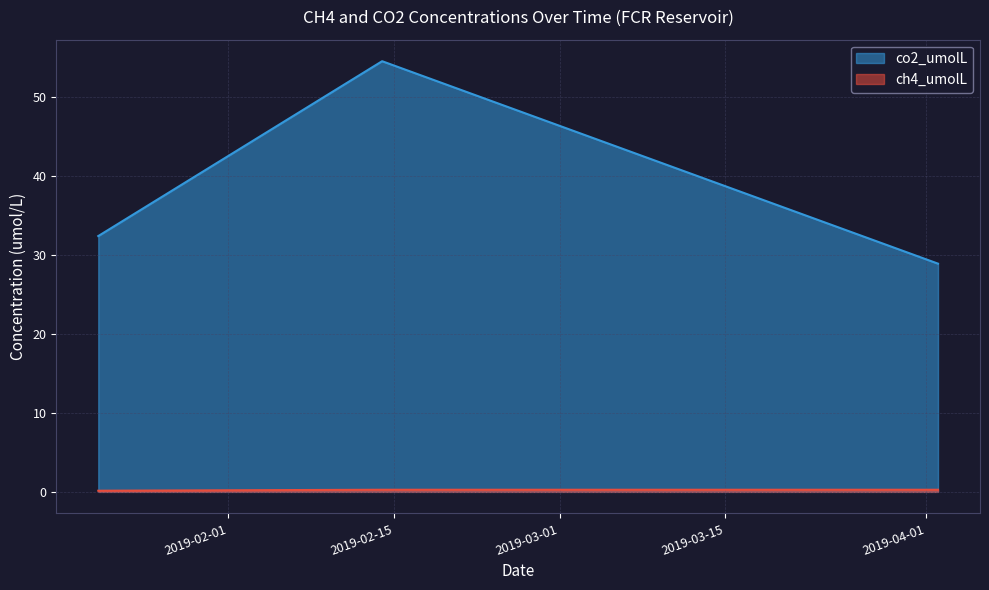

What value does the co2_umolL series have at 2019-01-21?

32.7